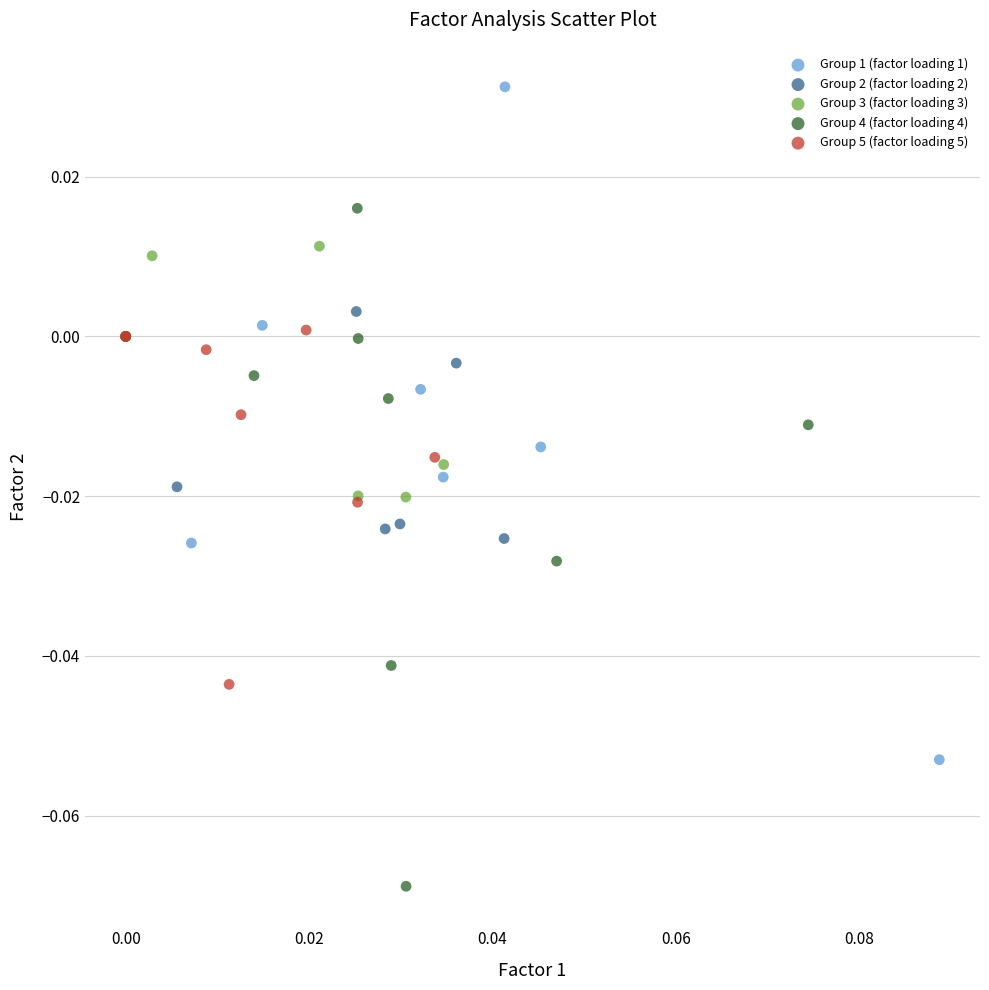

Which series reaches the maximum Y coordinate?

Group 1 (factor loading 1)